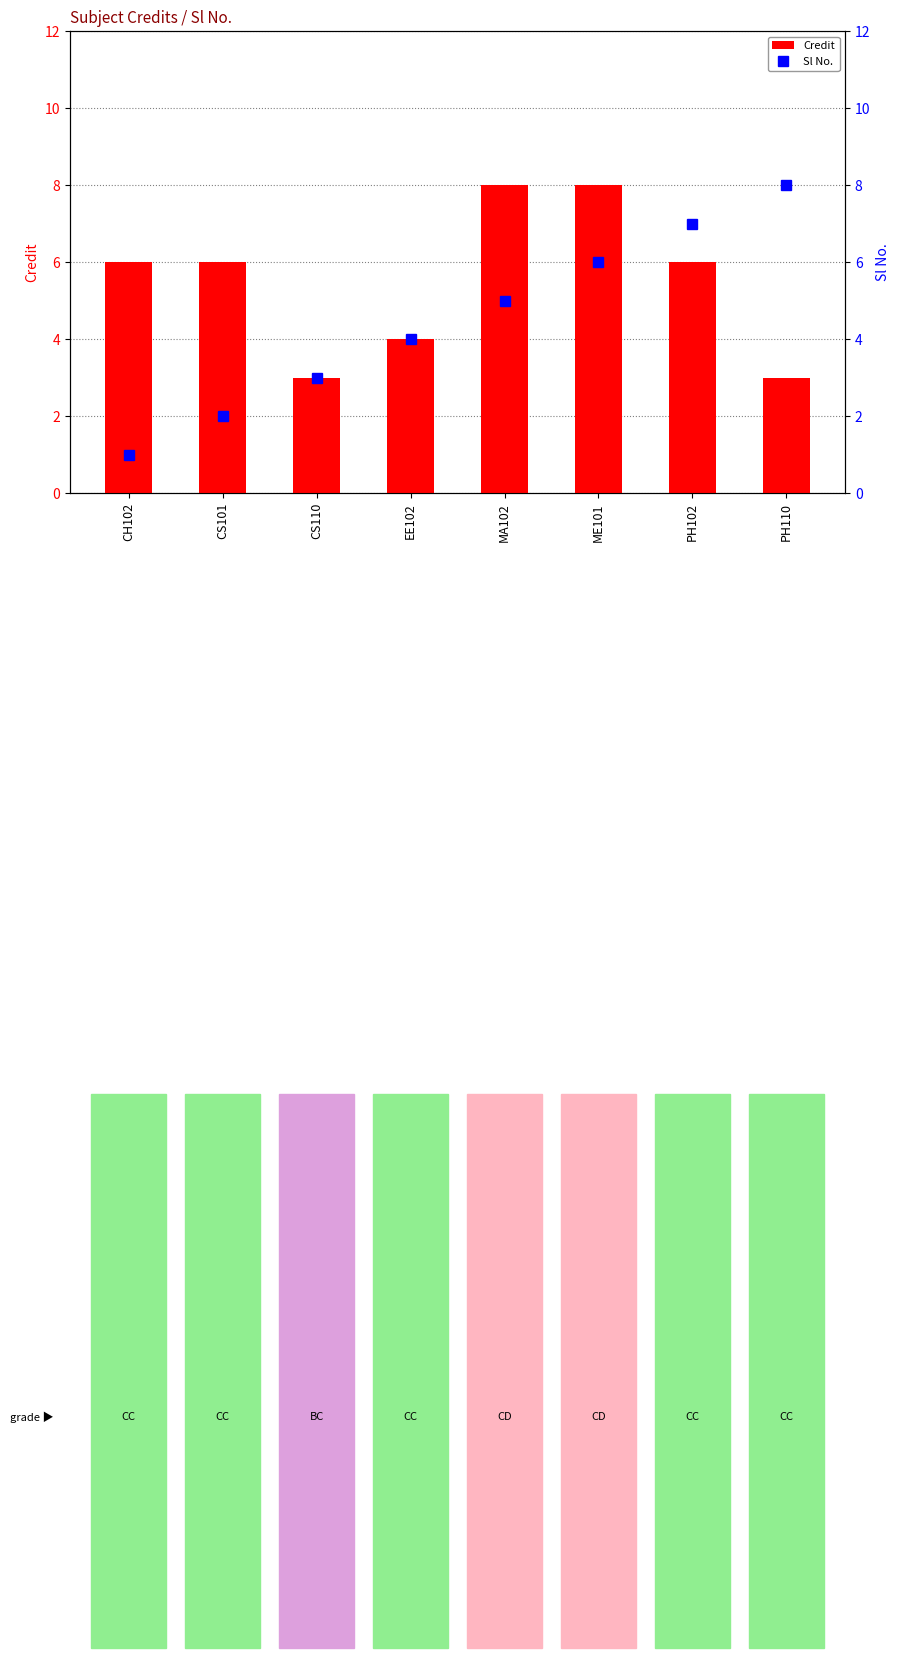

Which series has the widest spread of values?

Sl No.